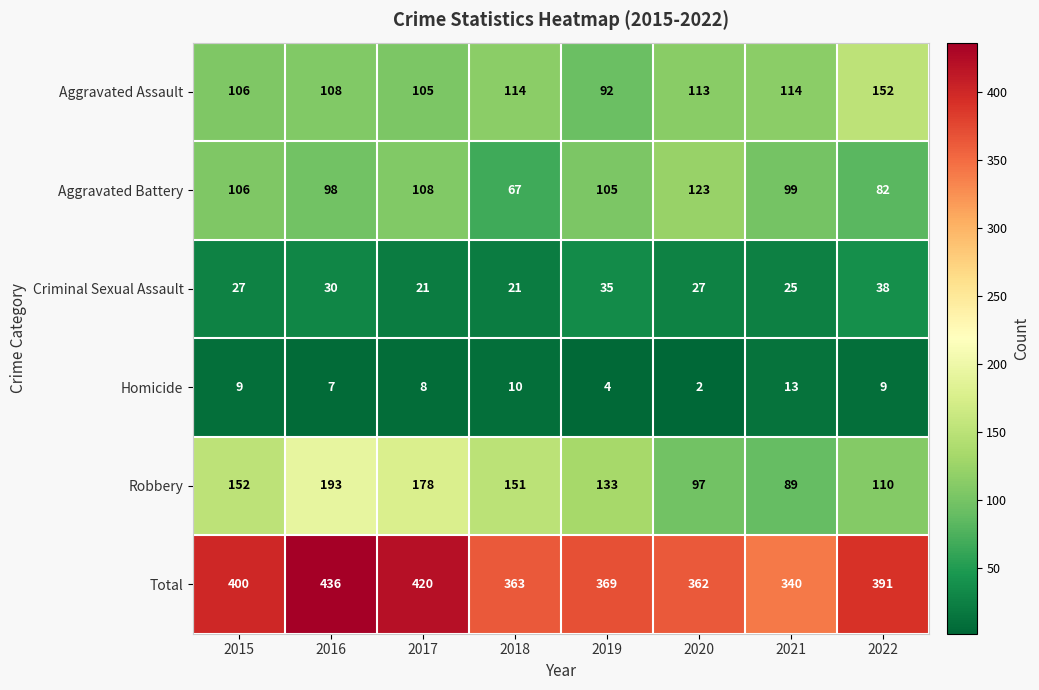

At how many categories does at least one series exceed 57?

8